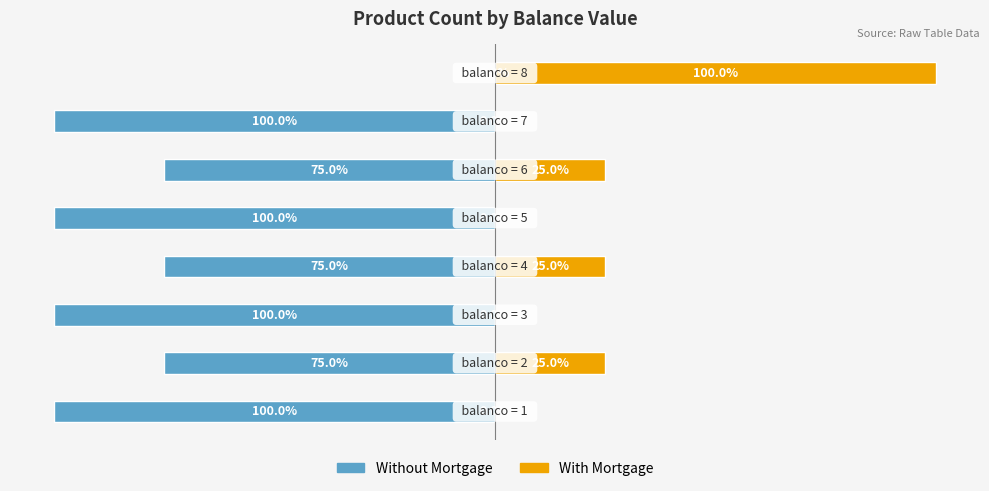

Reading left to right, extract all data points from this chart.

Without Mortgage: -100	-75	-100	-75	-100	-75	-100	0
With Mortgage: 0	25	0	25	0	25	0	100